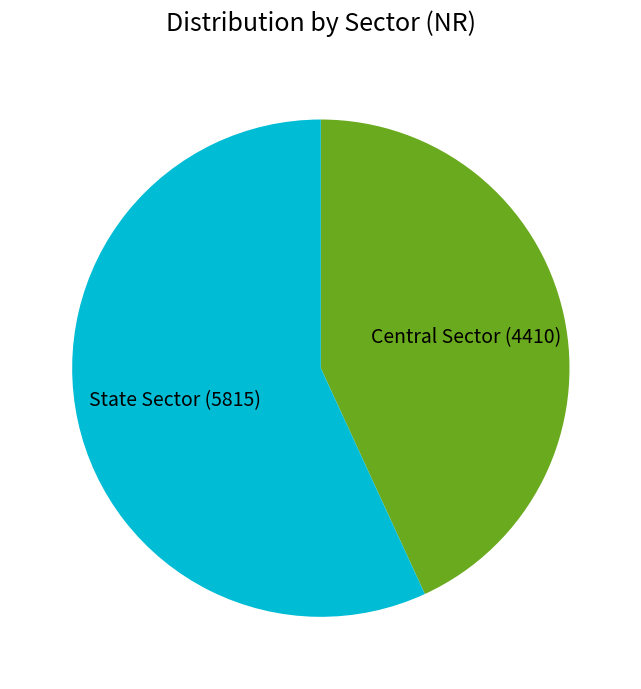

How many segments does this pie chart have?

2